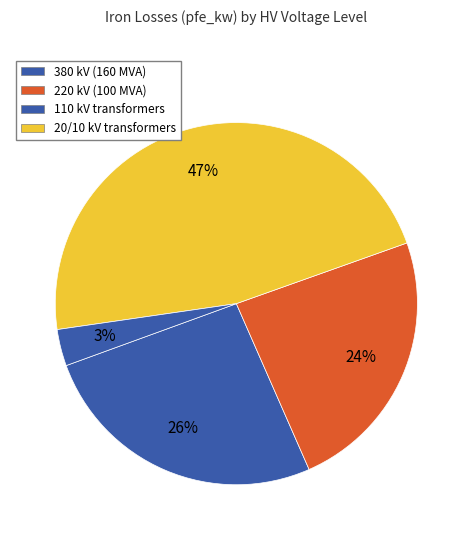

How many slices are in this pie chart?

4